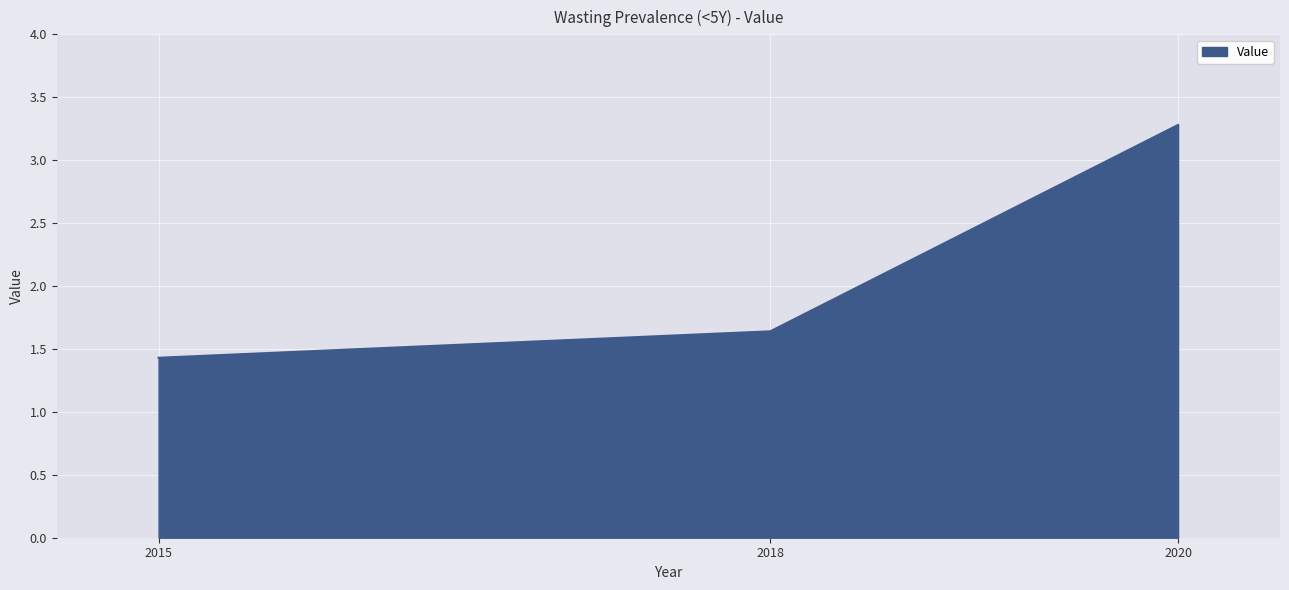

What is the change in value from 2018 to 2020?

+1.6